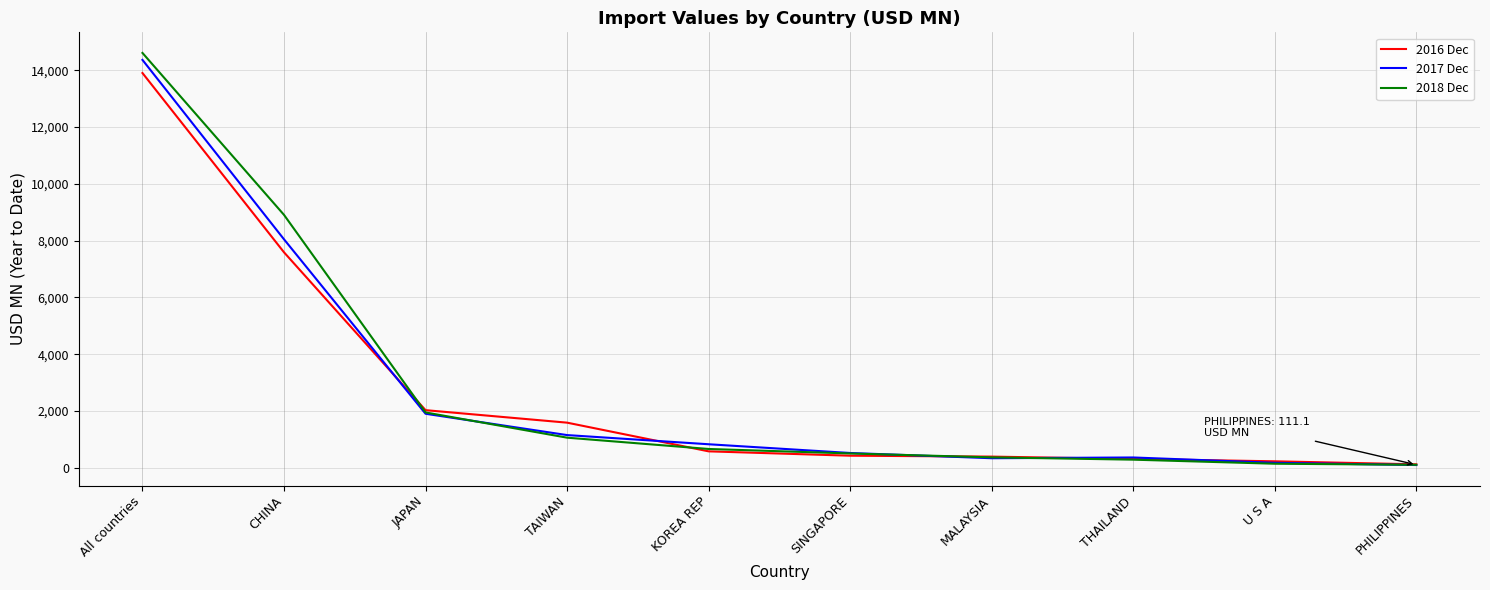

What is the difference between the maximum and second lowest values in the 2016 Dec series?

13668.3